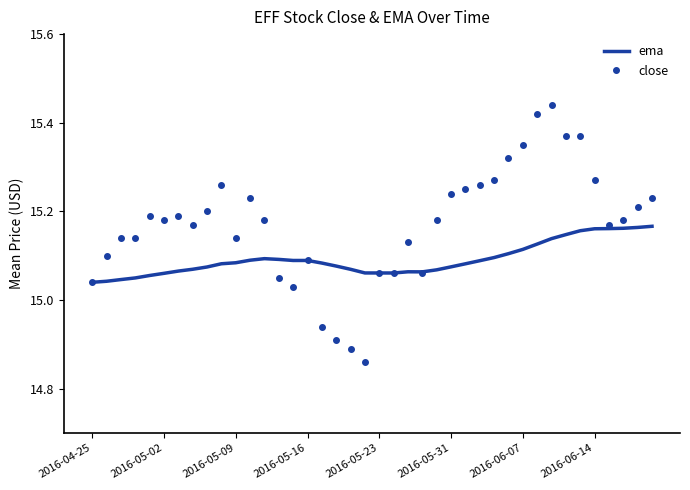

Which series has the widest spread of values?

close